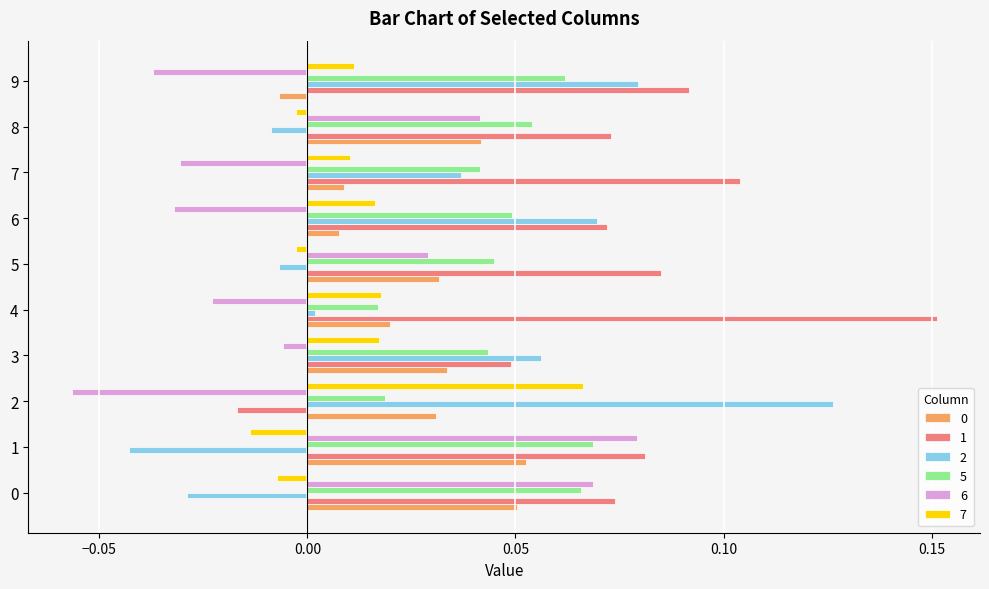

The value of 7 at 4 is 0.0. True or false?

True